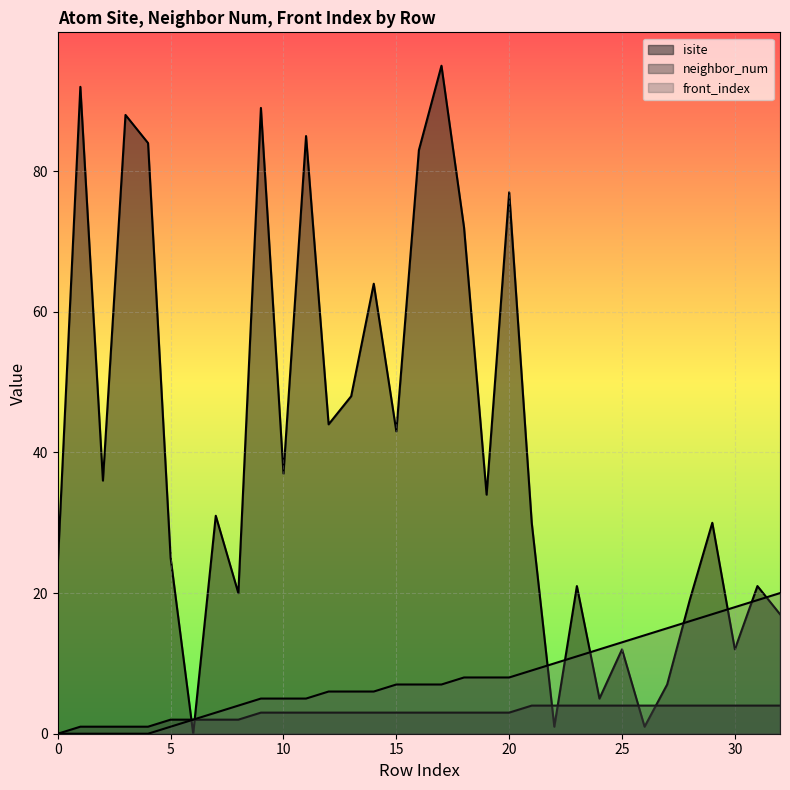

How many lines are shown in the chart?

3